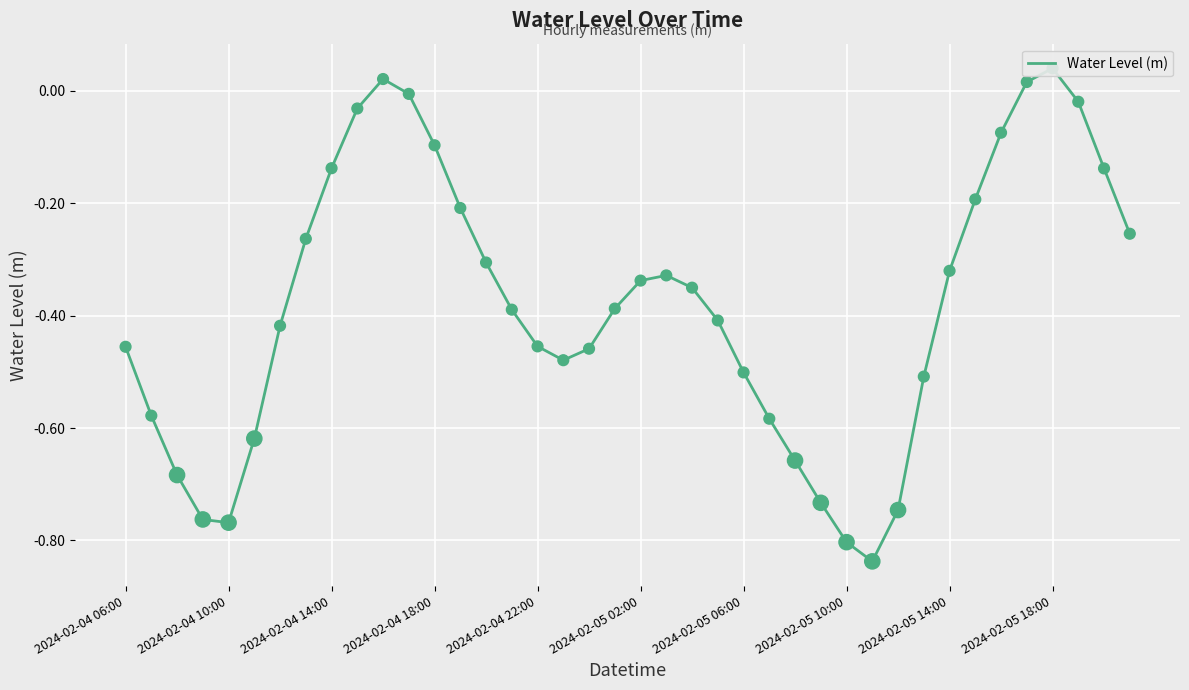

Which has a higher value, 32 or 2024-02-05 02:00?

32